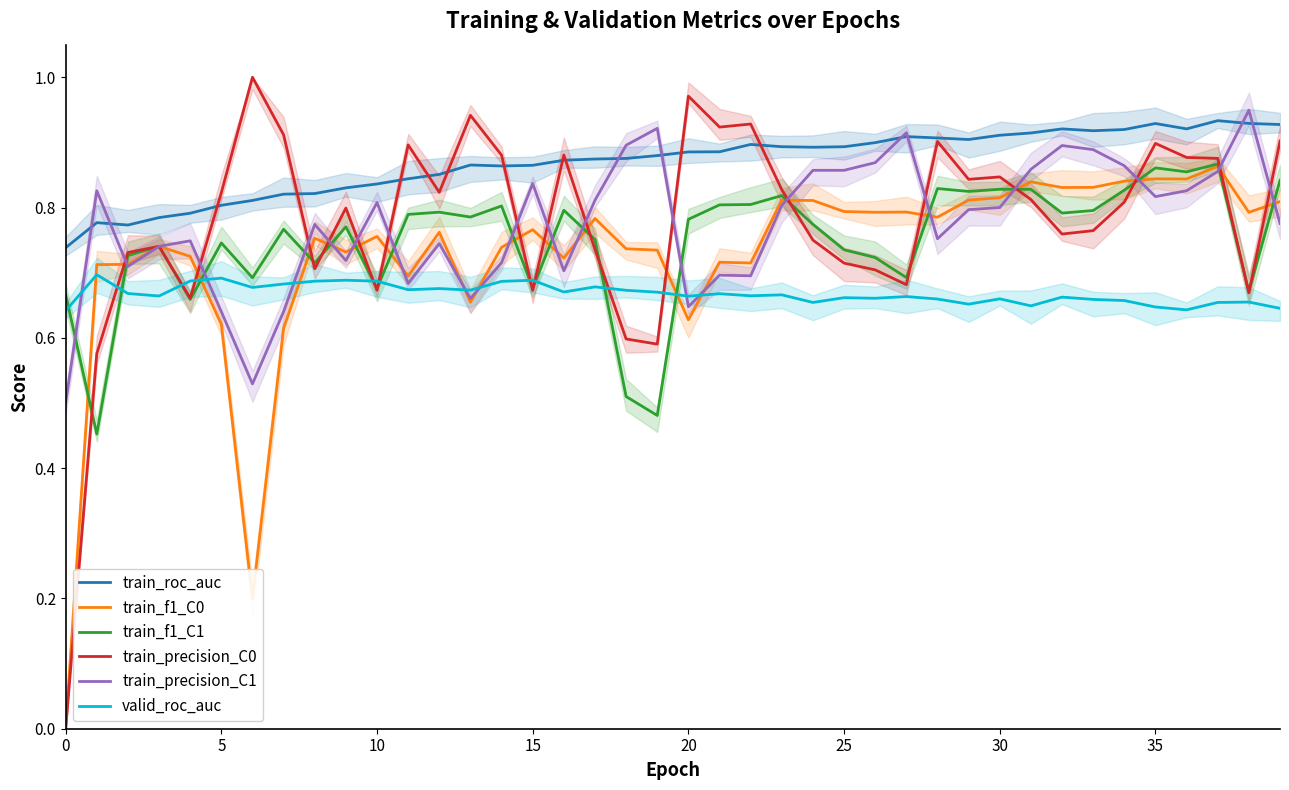

How many interior local valleys does the train_precision_C0 series have?

11